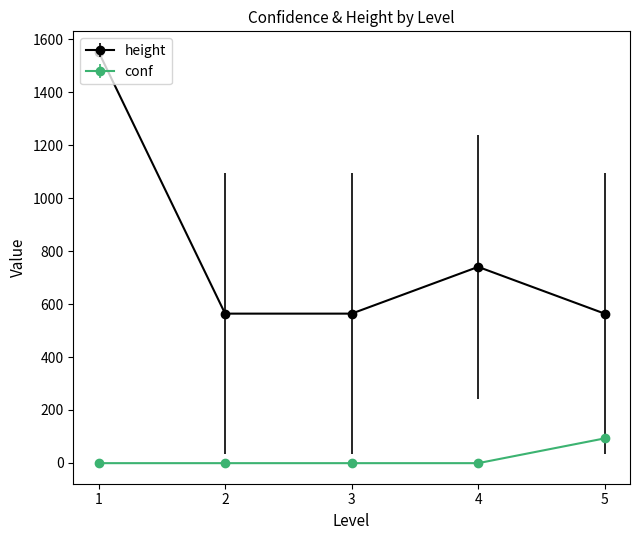

At 4, list the series in order from largest to smallest.

height, conf